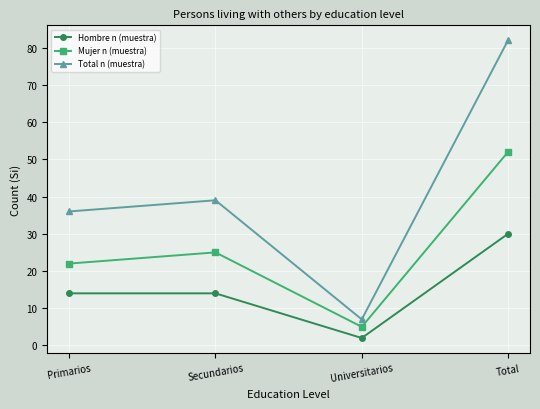

At which category does Total n (muestra) reach its first local peak?

Secundarios